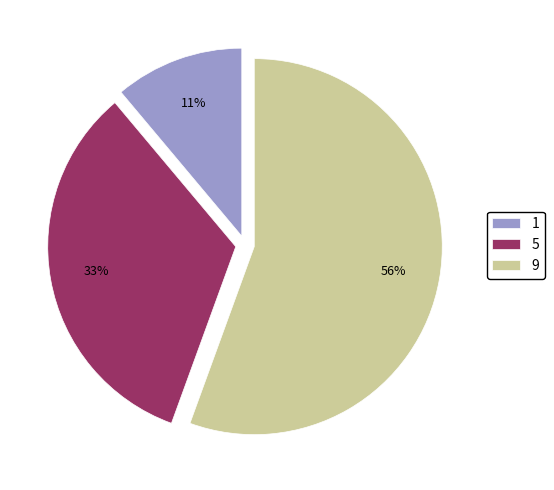

To the nearest percent, what is the combined percentage of 5 and 1?

44%